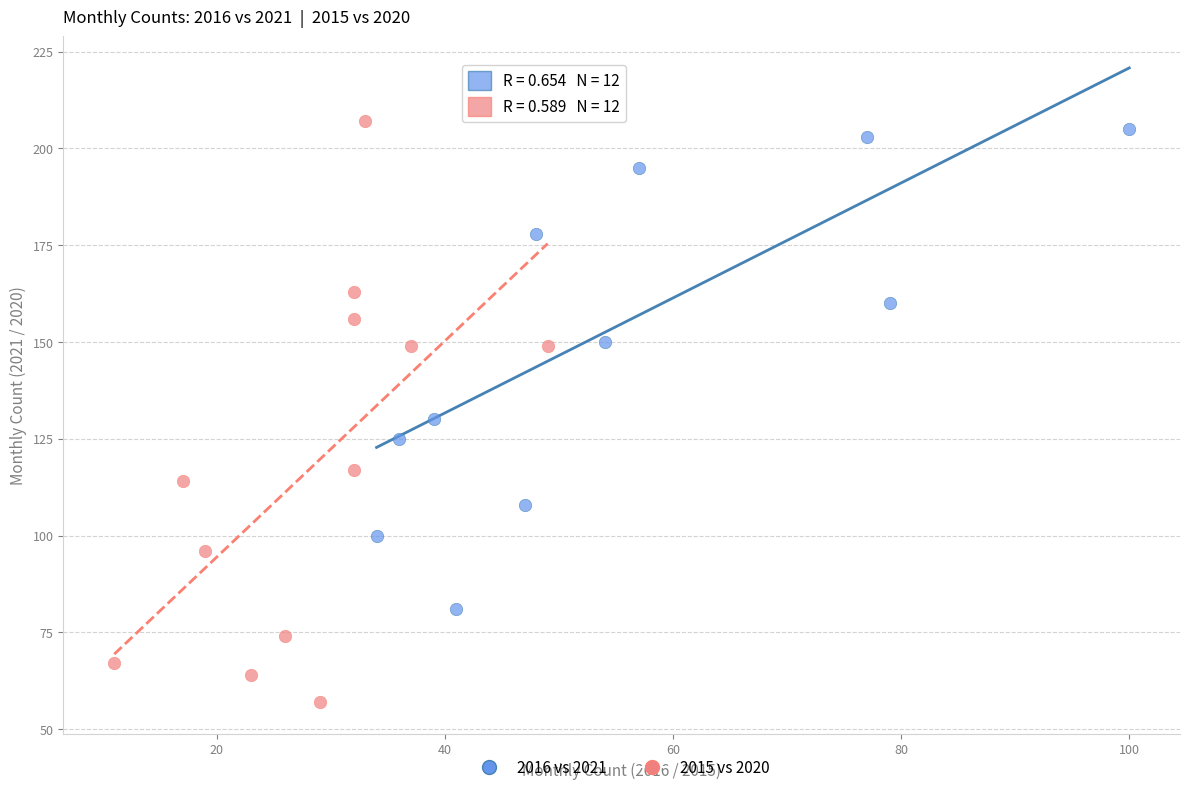

Which series reaches the minimum Y coordinate?

2015 vs 2020